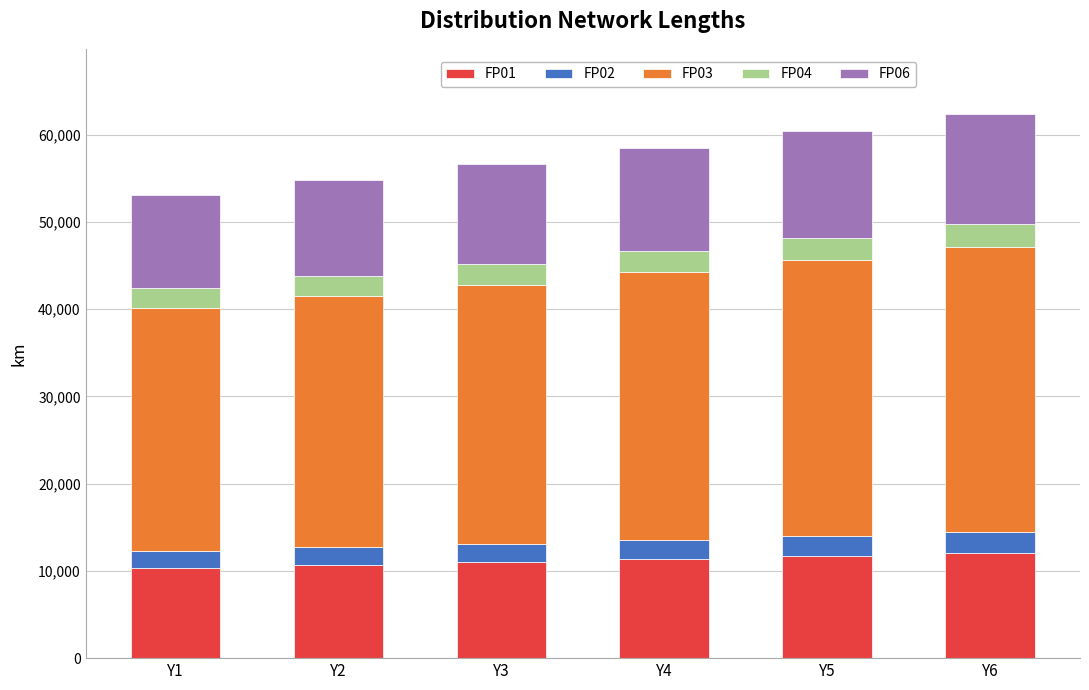

What is the maximum value for FP01?

12081.3